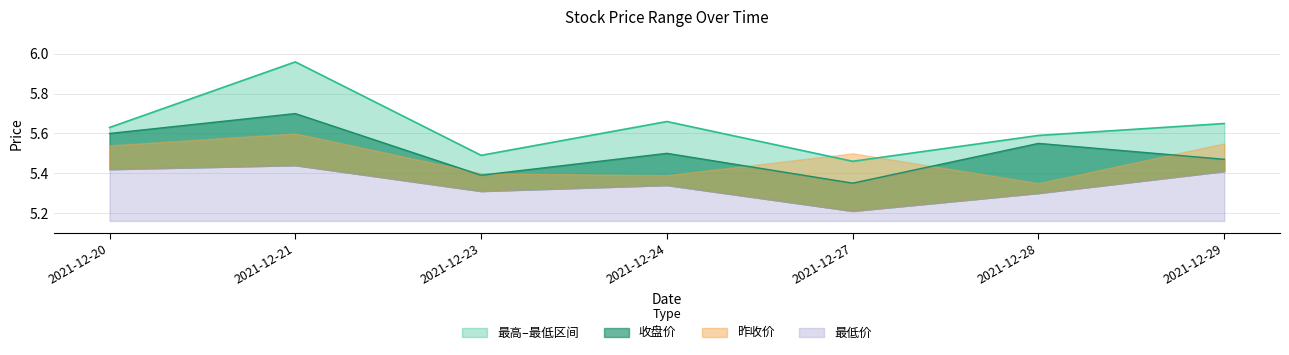

What is the sum of all 价格 values?

38.6